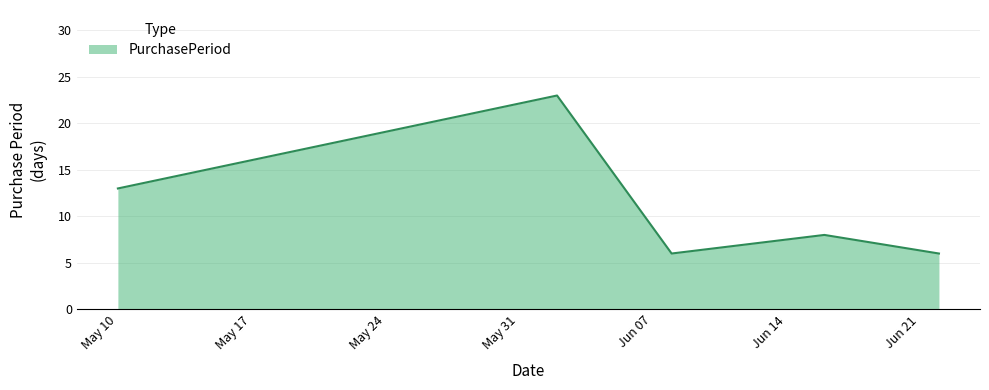

What is the greatest value displayed?

23